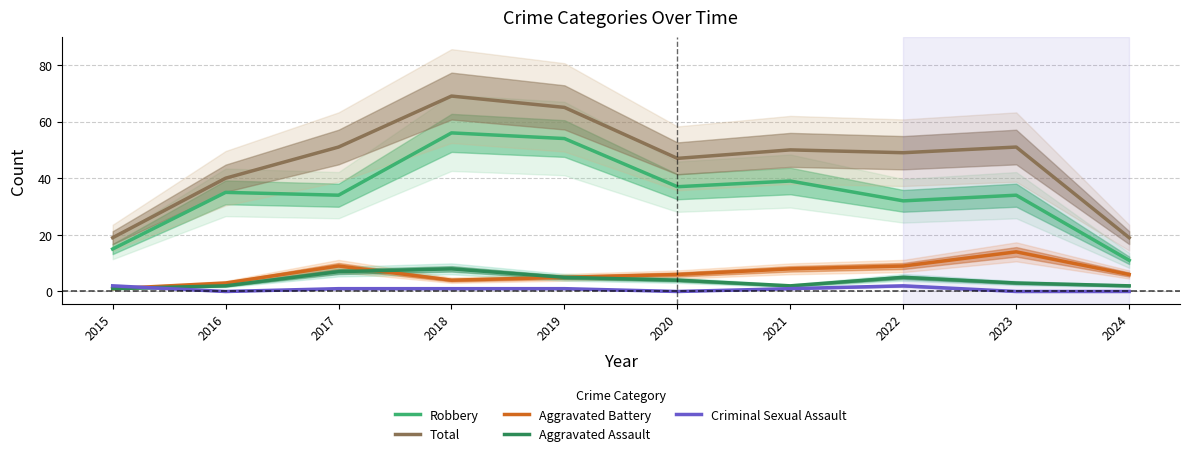

How many data points in Aggravated Assault are above 4?

4